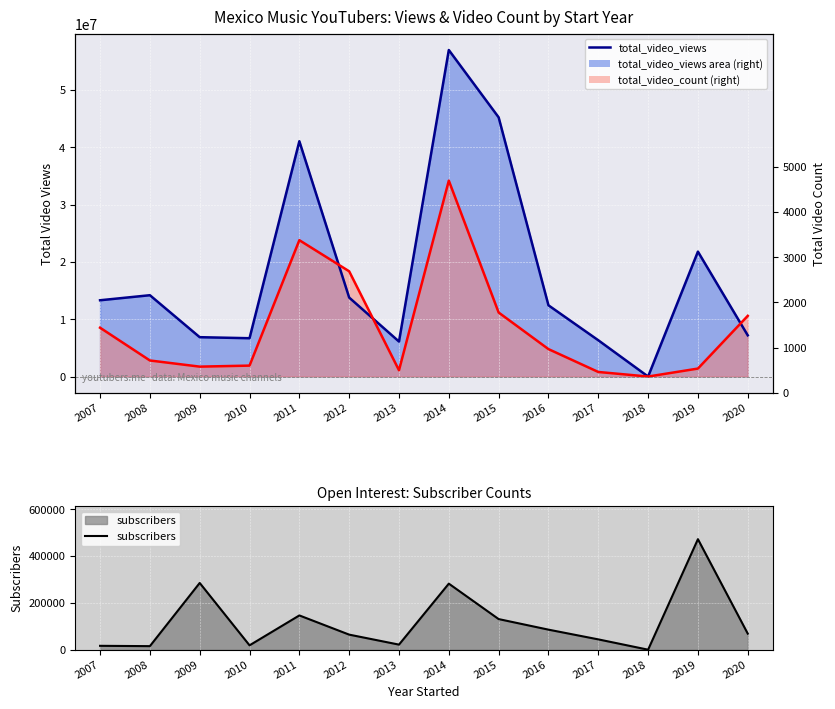

What is the difference between the maximum and minimum values in the total_video_count line series?

34192475.4